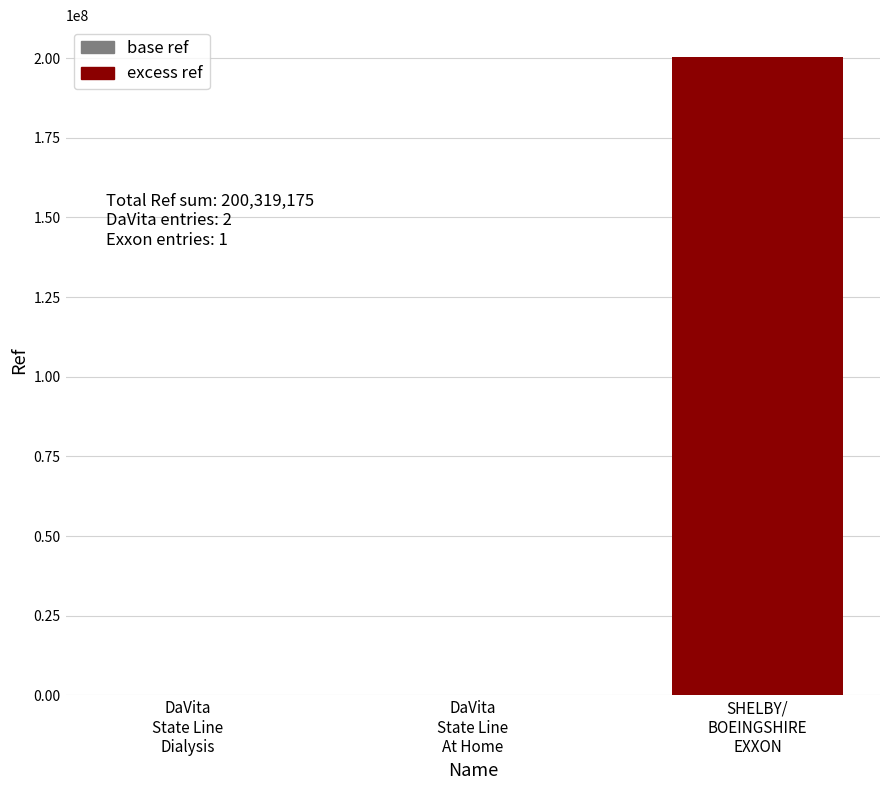

Does the chart contain stacked bars?

Yes